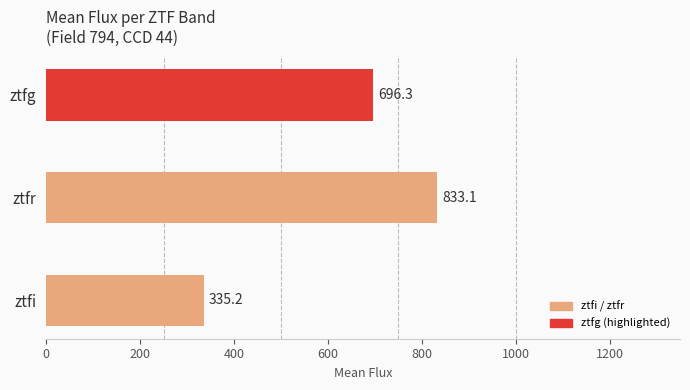

Reading bottom to top, what are all the values shown in this chart?

ztfi=335.2	ztfr=833.1	ztfg=696.3